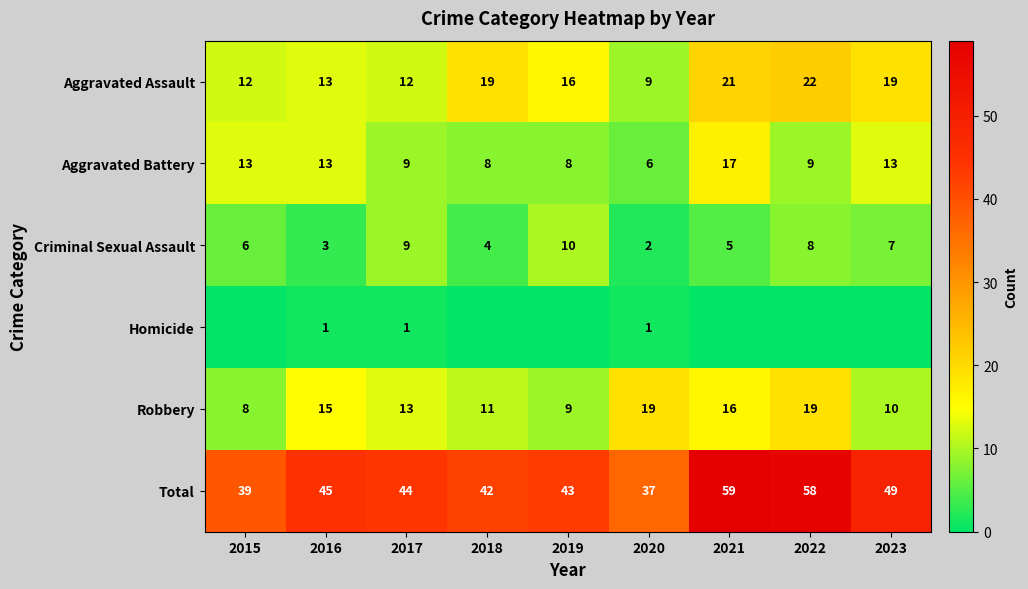

List the labels in order of Total value, smallest first.

2020, 2015, 2018, 2019, 2017, 2016, 2023, 2022, 2021